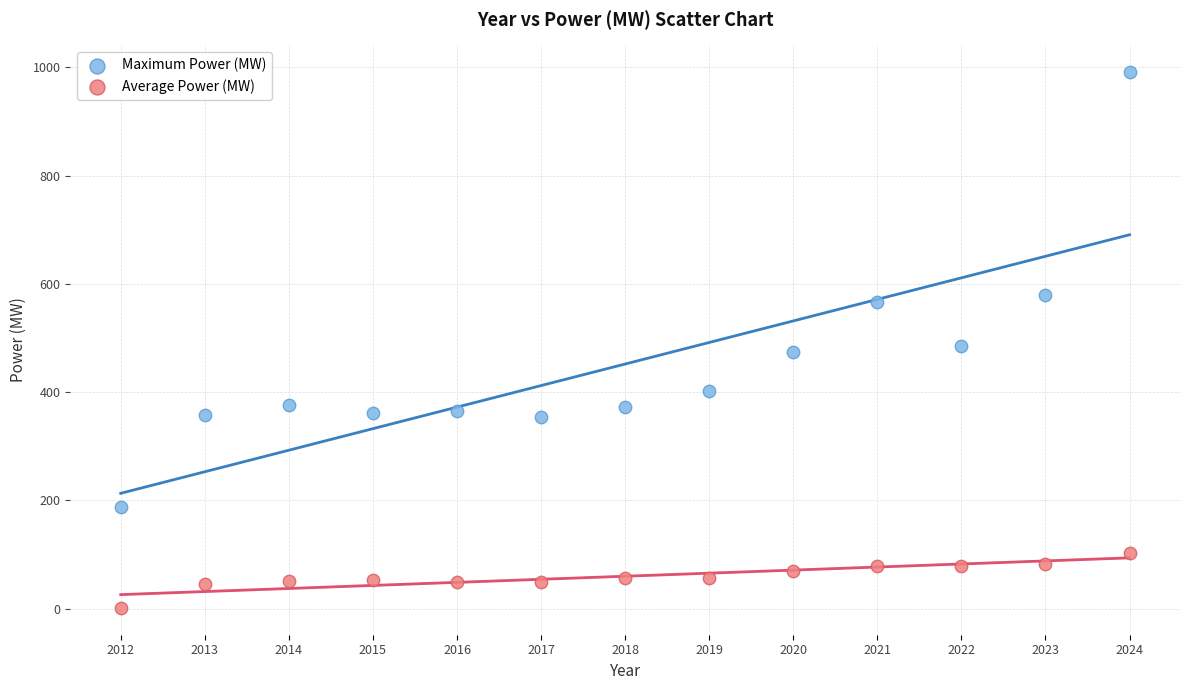

What is the X range (max minus min) for the scatter plot?

12.0